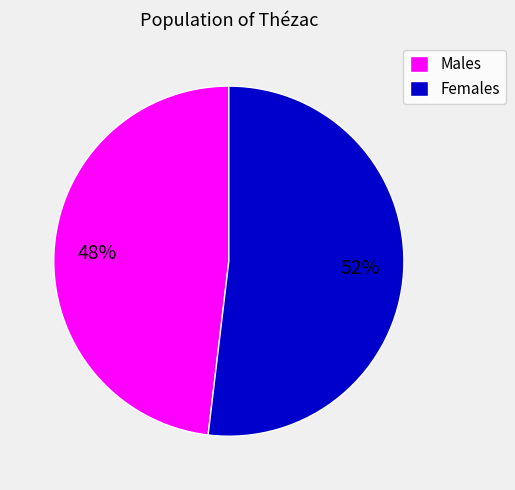

How many segments does this pie chart have?

2